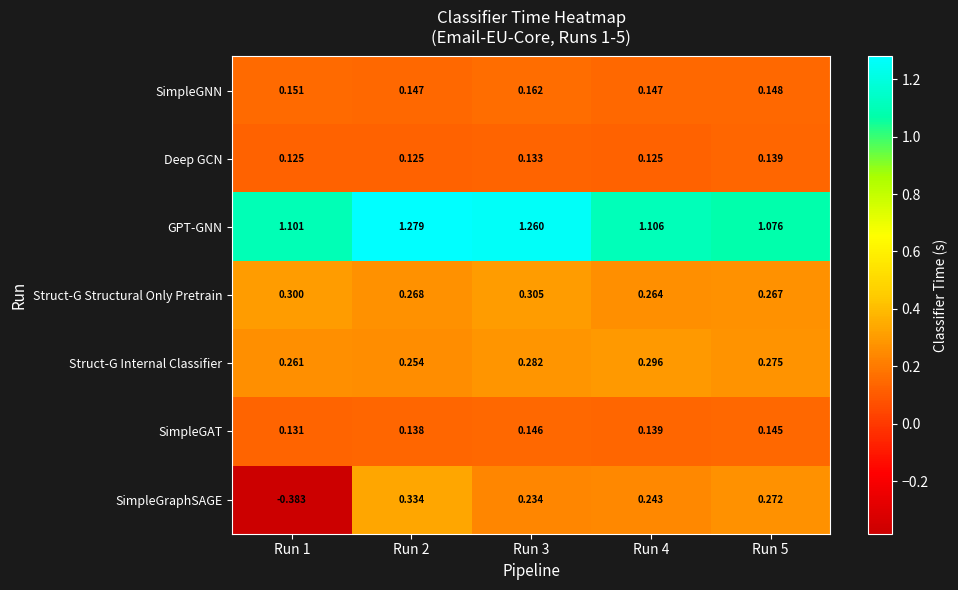

Which series has the largest total across all categories?

GPT-GNN